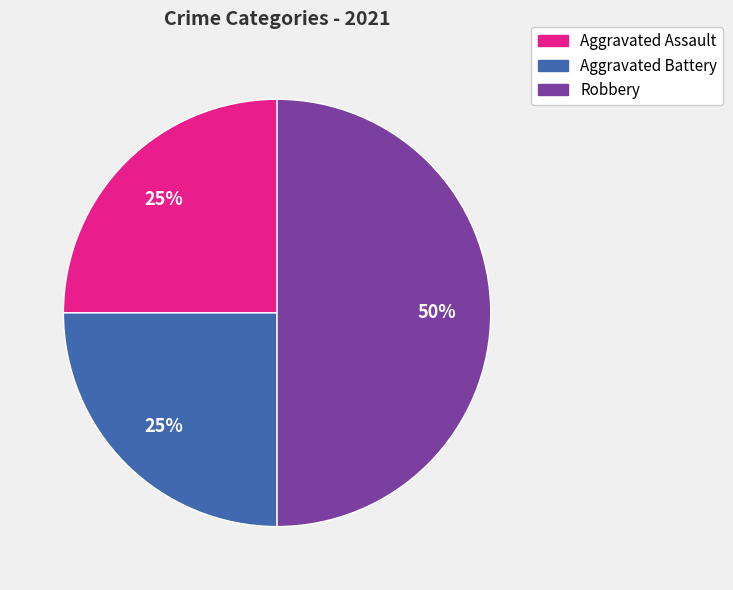

To the nearest percent, what percentage of the pie is Aggravated Assault?

25%